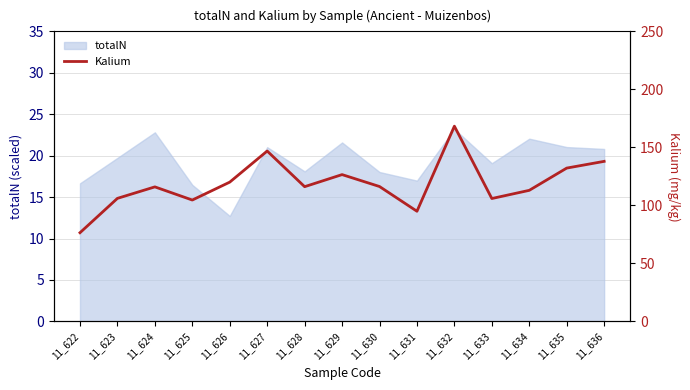

What is the value of the 8th point from the left?

126.5